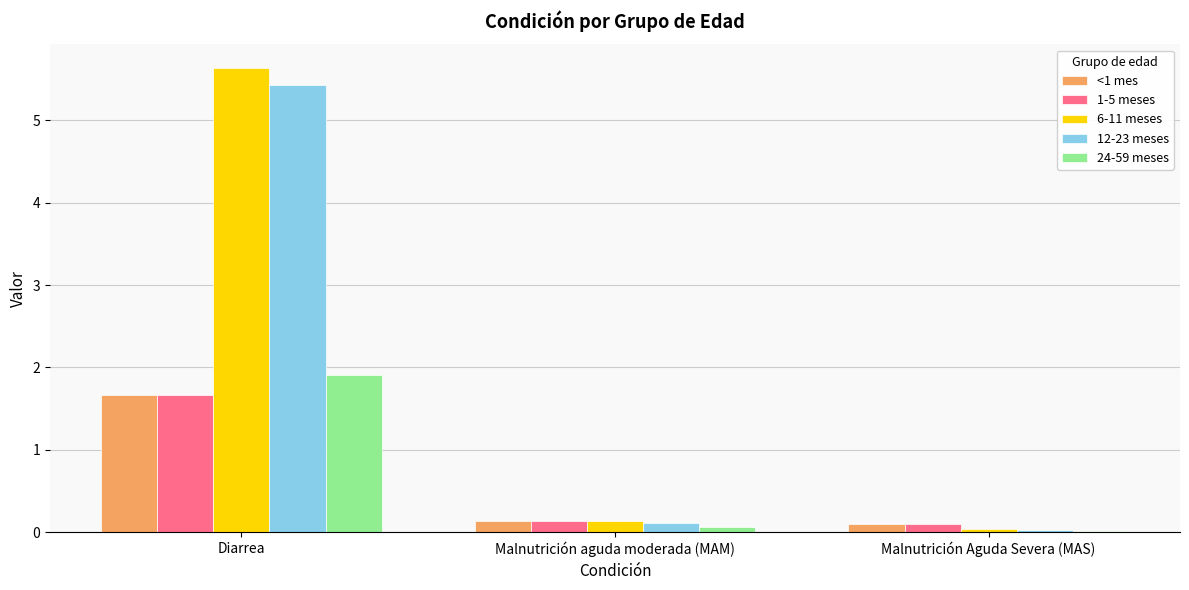

What is the spread (max minus min) of values at Malnutrición Aguda Severa (MAS)?

0.1